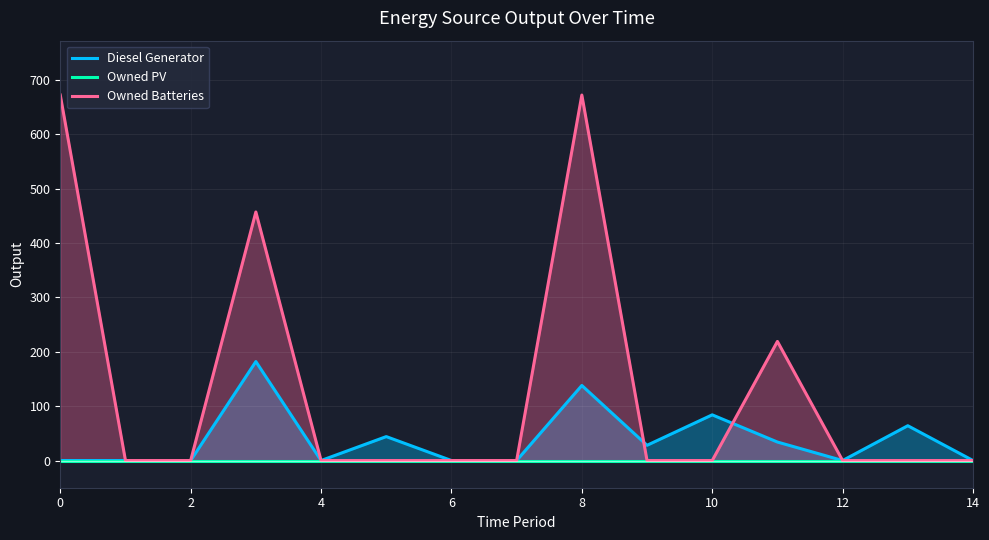

What is the highest value of the Owned Batteries series?

672